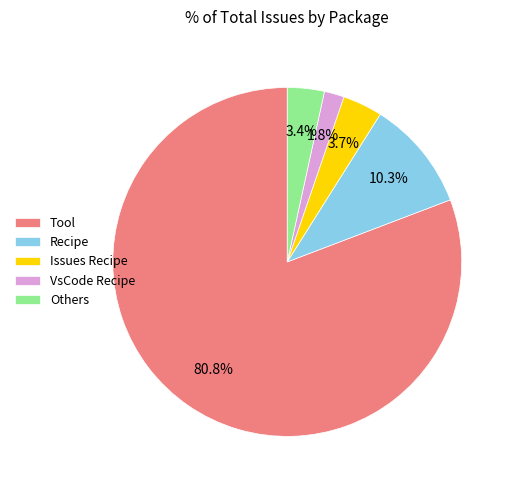

To the nearest percent, what is the average slice percentage?

20%